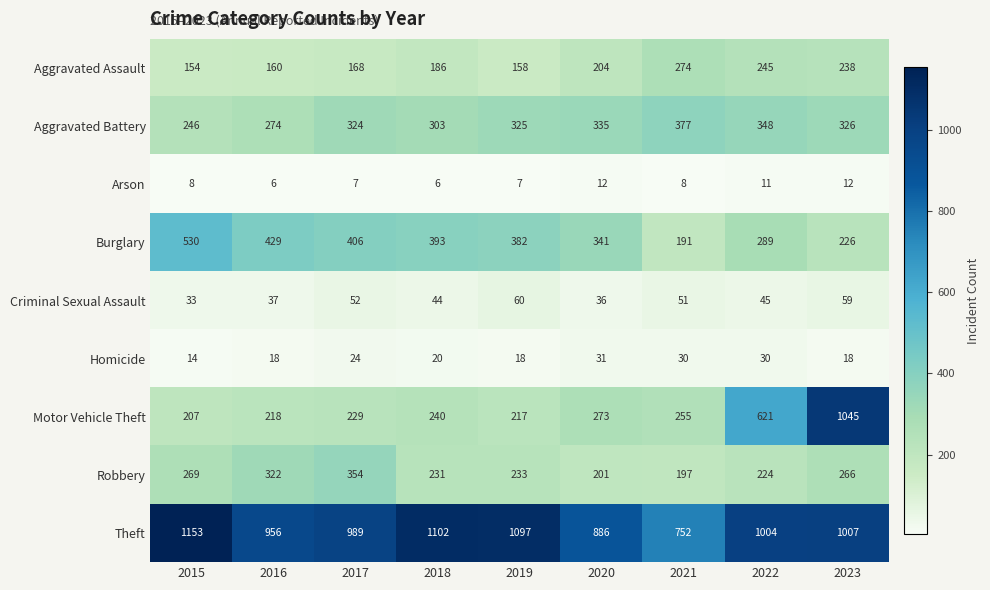

Read the Motor Vehicle Theft value at 2019, to the nearest 10.

220